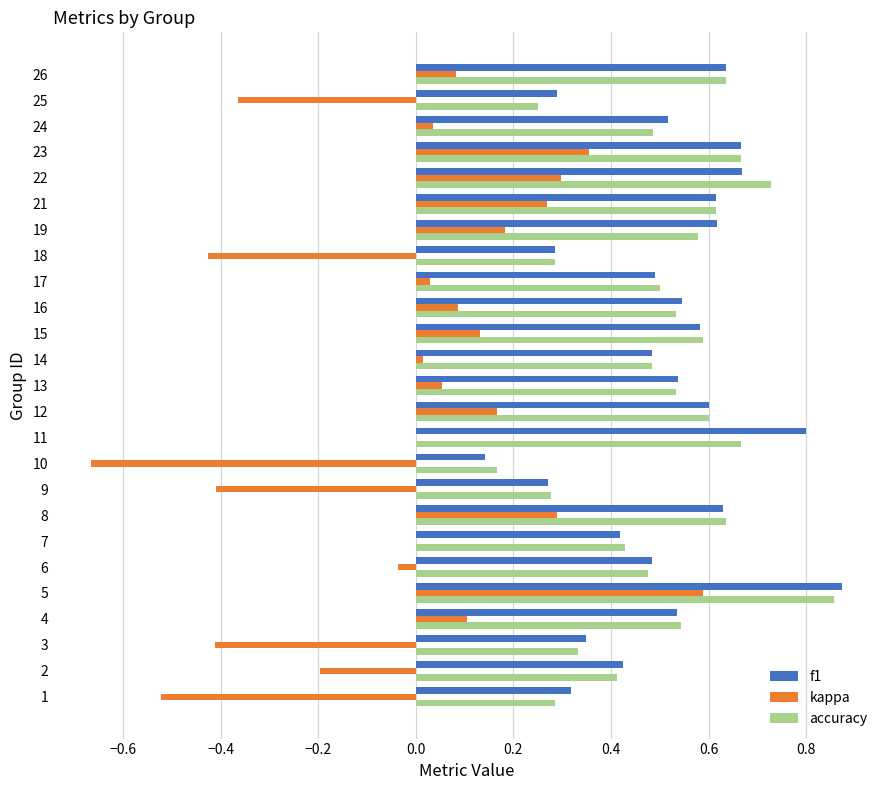

Between 11 and 12, which series saw the biggest shift?

f1